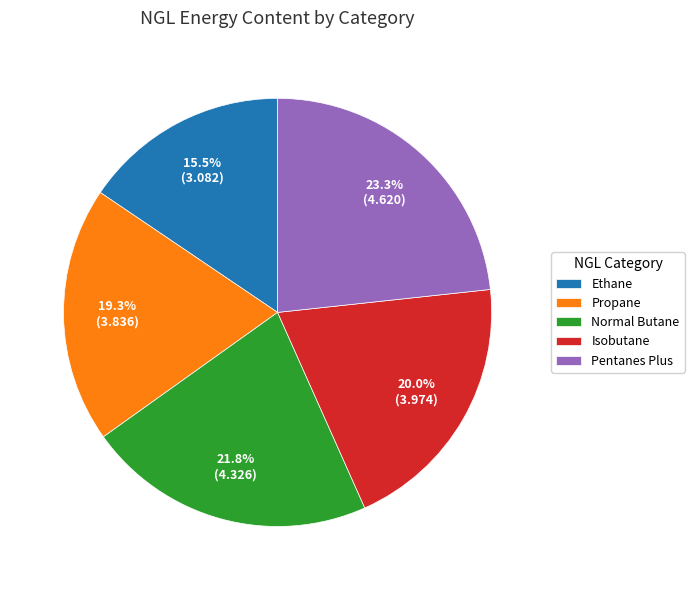

To the nearest percent, what is the combined percentage of Normal Butane and Propane?

41%